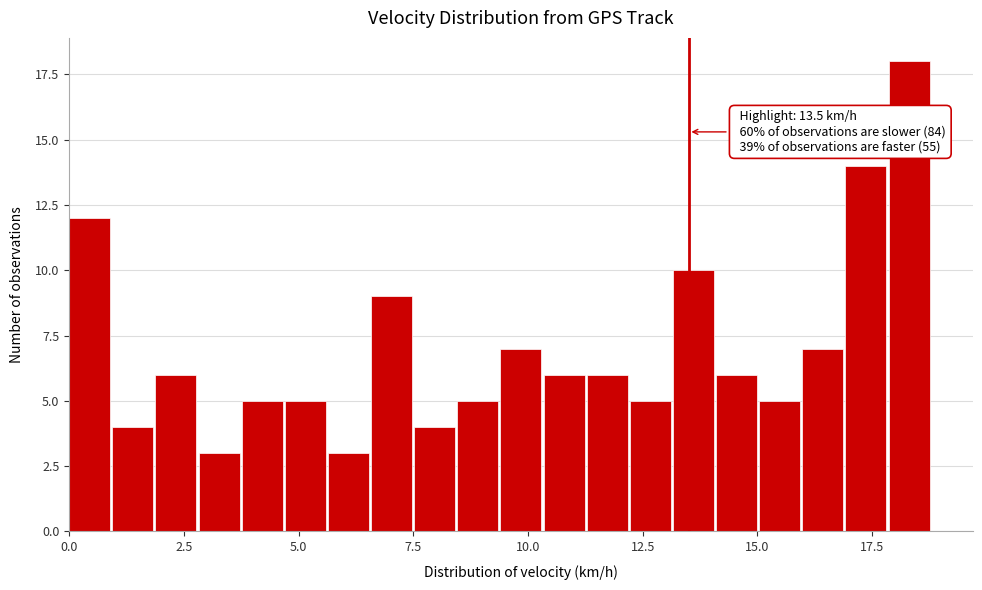

Around what value on the x-axis is the tallest bar? Give the approximate position of its centre, as read against the axis.

18.5